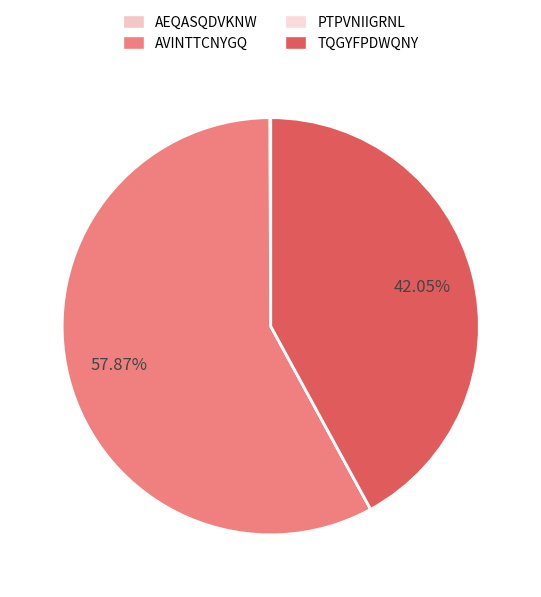

How many segments does this pie chart have?

4